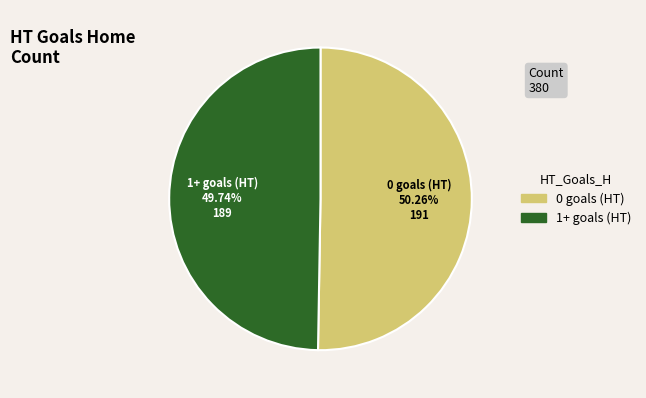

Is there any slice that represents more than half of the pie?

Yes